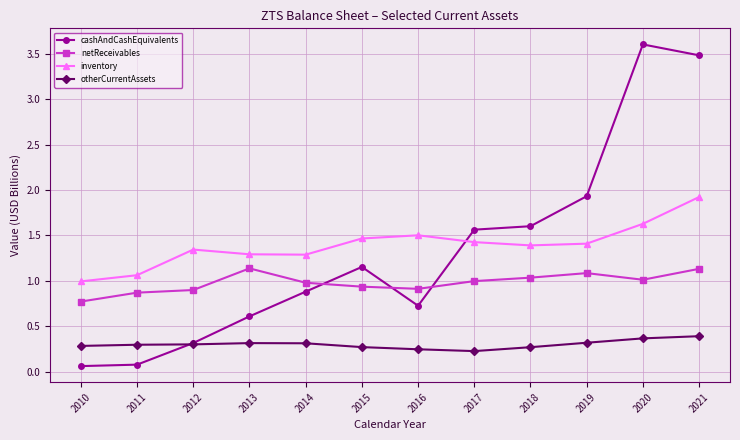

Between which two adjacent categories do cashAndCashEquivalents and netReceivables first intersect?

2014 and 2015